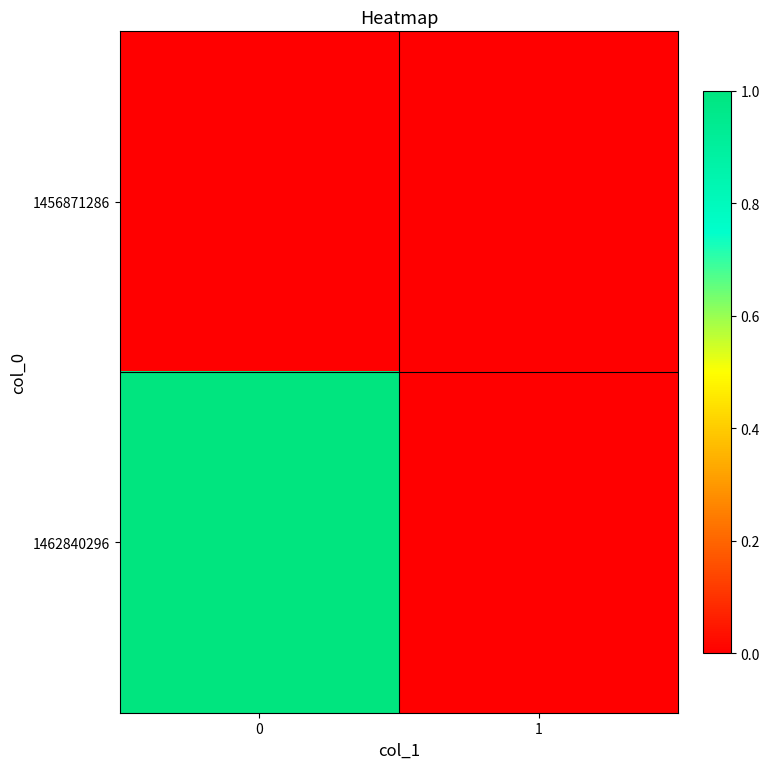

What is the greatest value displayed?

1